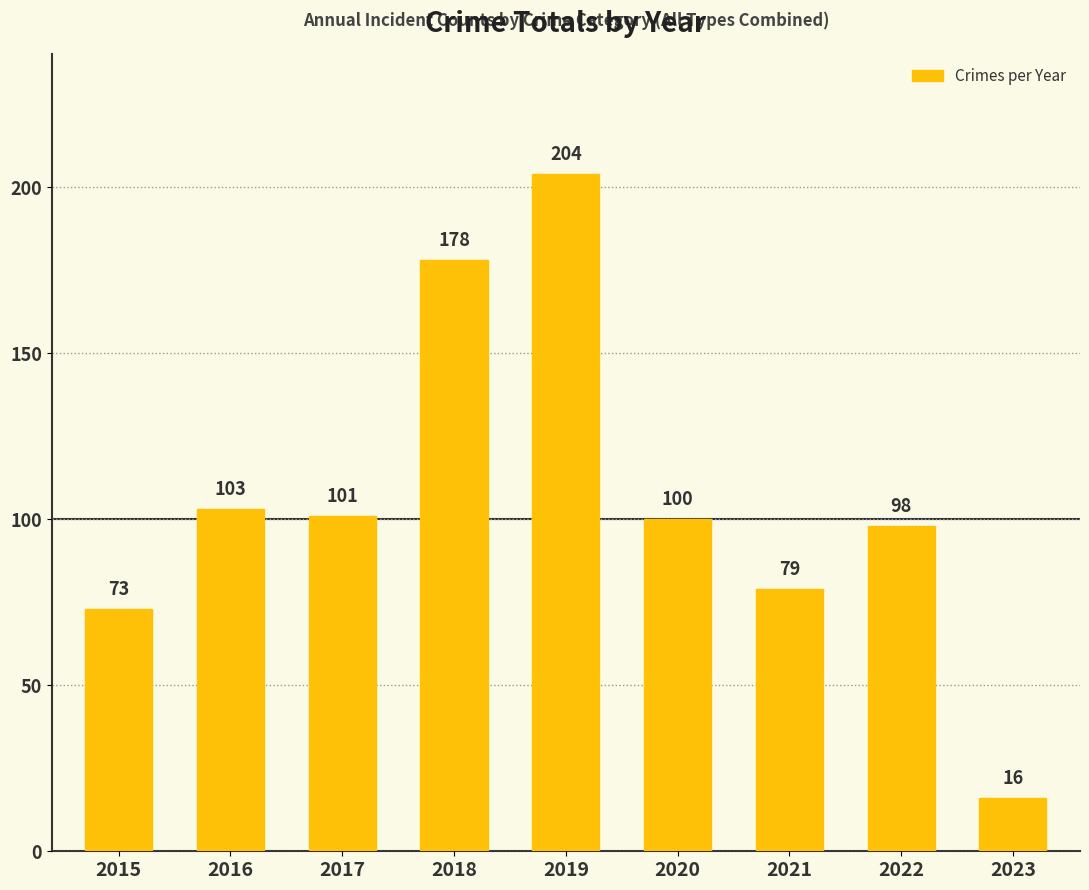

What is the difference between the values at 2022 and 2023?

82